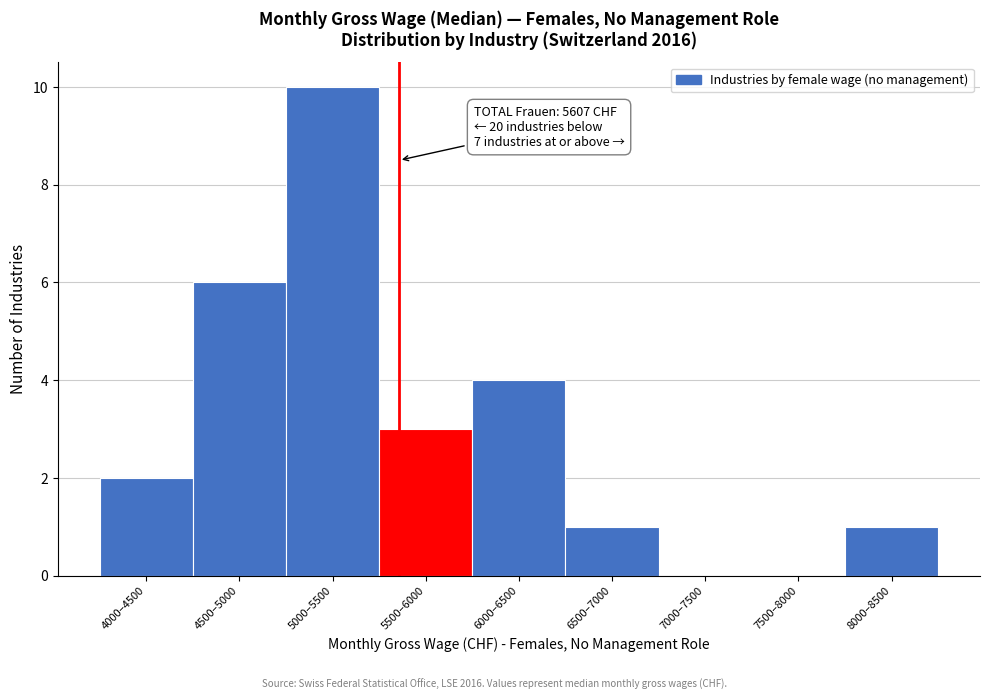

Reading right to left, what are all the values shown in this chart?

8000–8500=1	7500–8000=0	7000–7500=0	6500–7000=1	6000–6500=4	5500–6000=3	5000–5500=10	4500–5000=6	4000–4500=2